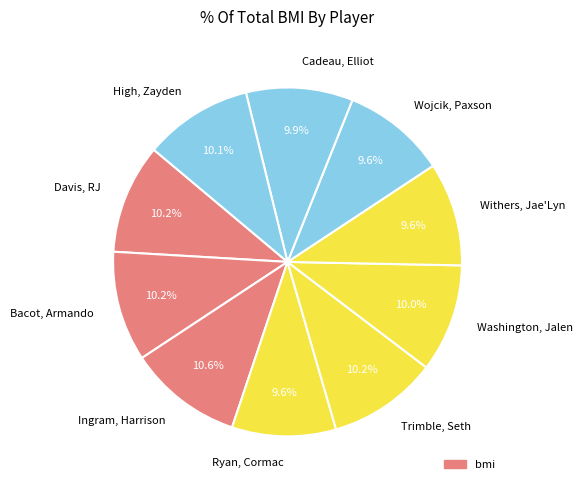

How many segments does this pie chart have?

10